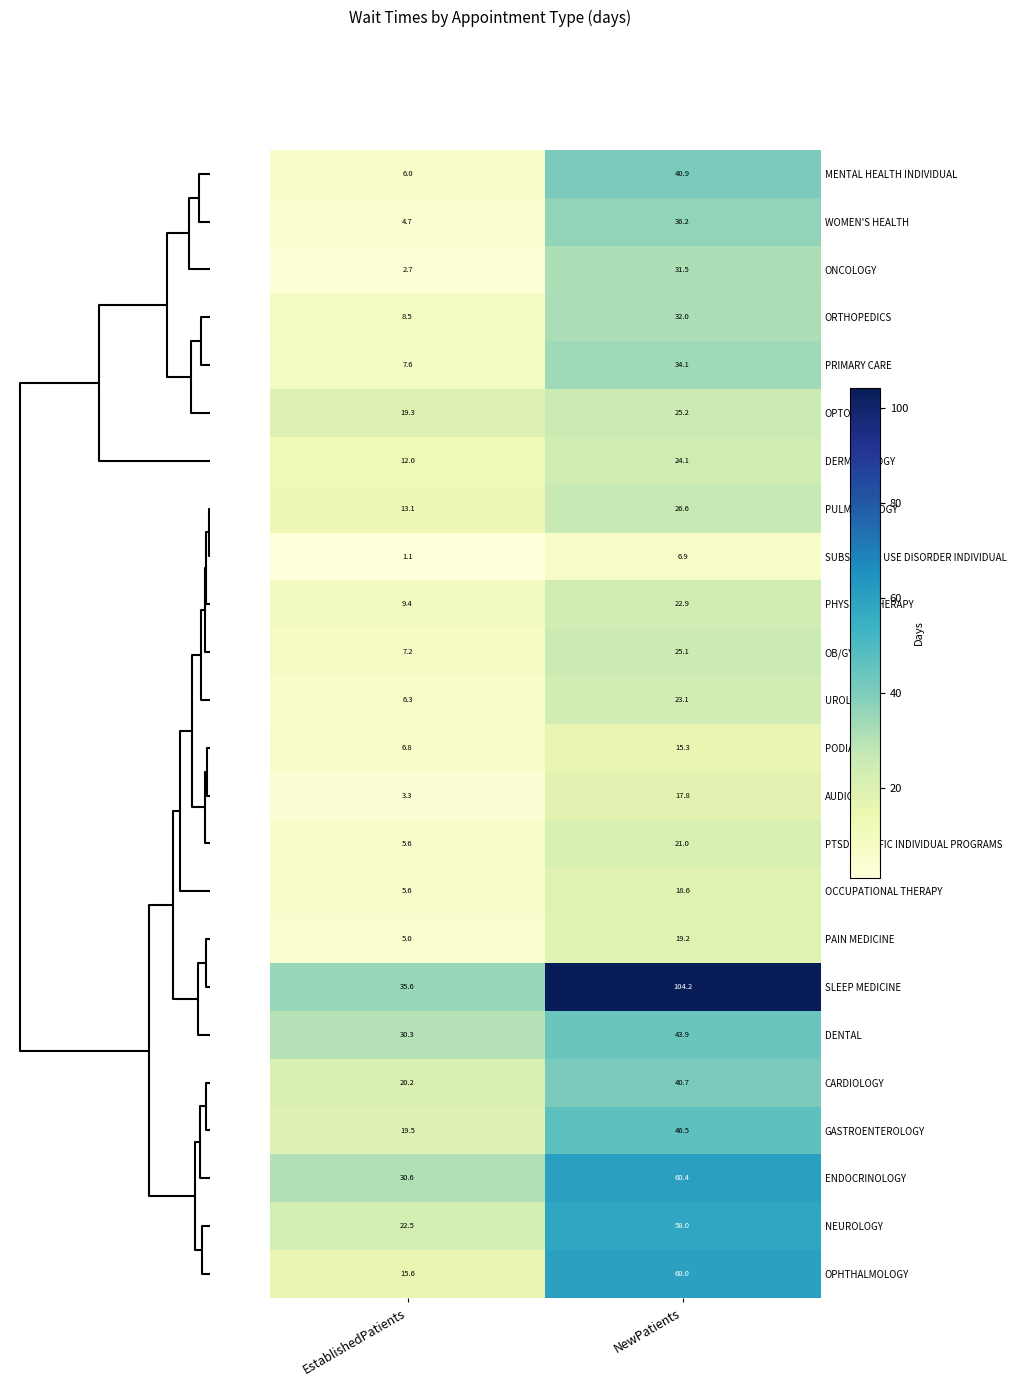

What is the difference between the OB/GYN values at NewPatients and EstablishedPatients?

17.9